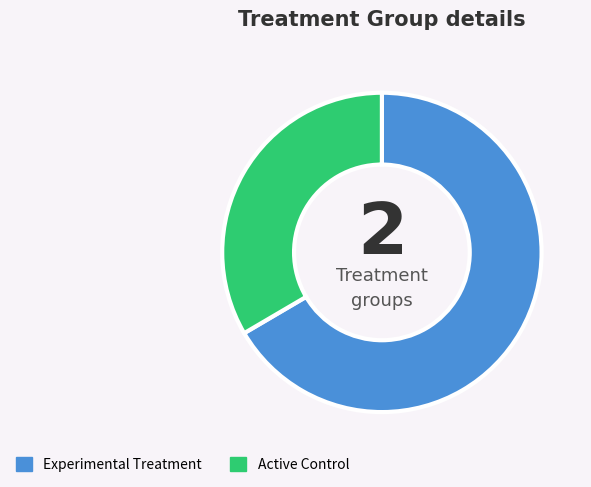

Which category has the biggest portion of the pie?

Experimental Treatment